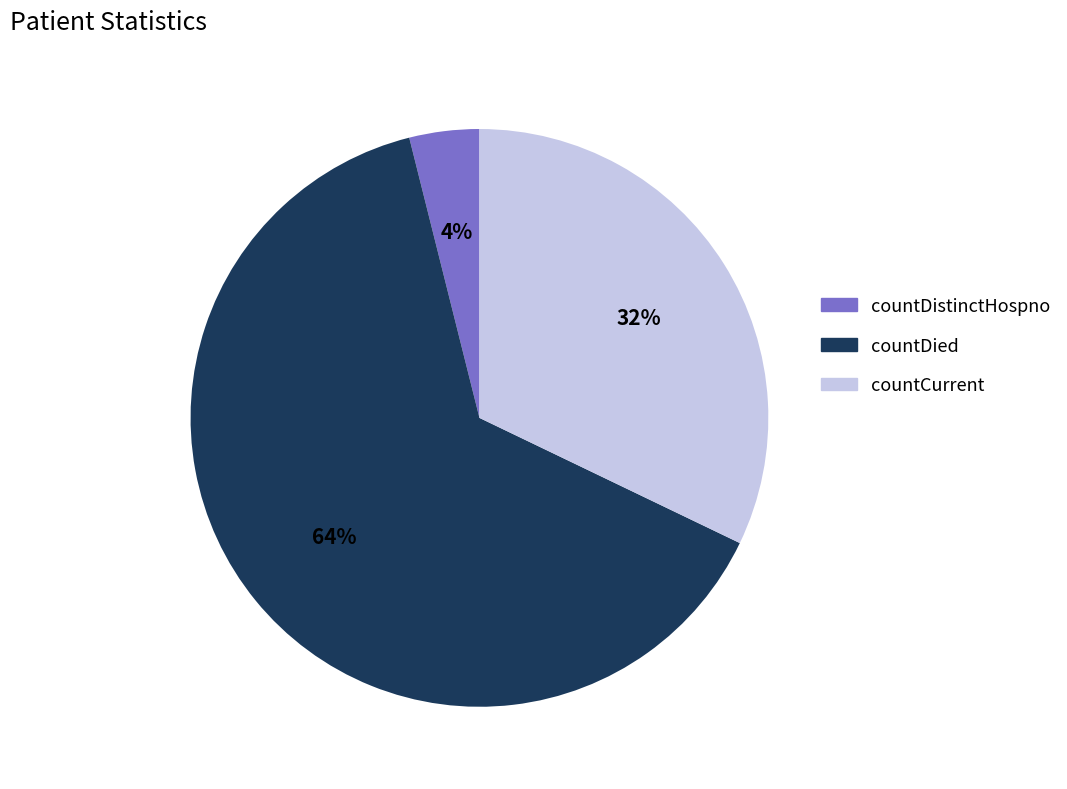

To the nearest percent, what is the difference between the countDistinctHospno and countDied slice percentages?

60%